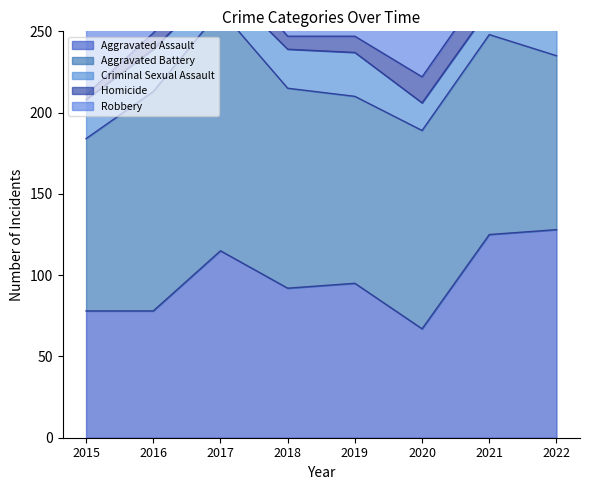

Which category has the lowest value in the Aggravated Assault series?

2020